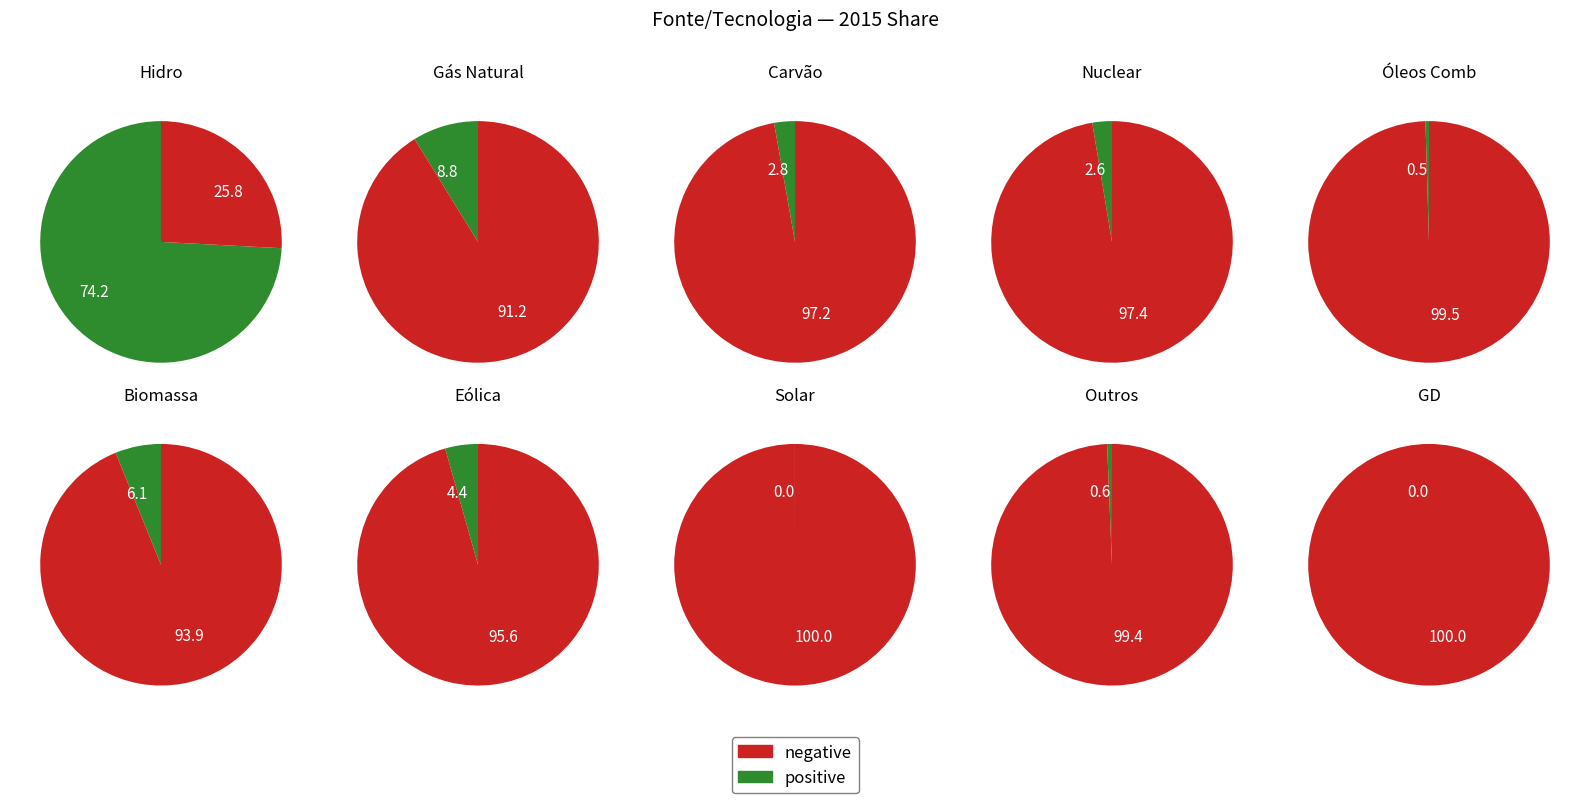

Between GD and Solar, which is larger?

Solar